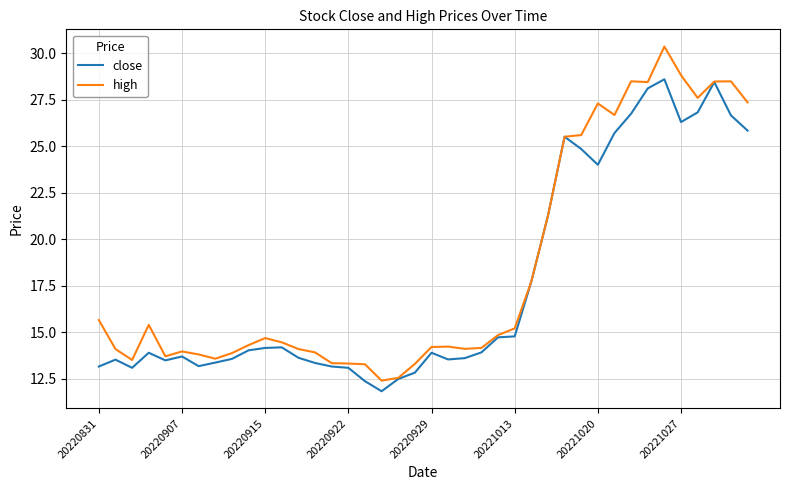

What is the maximum value for close?

28.6